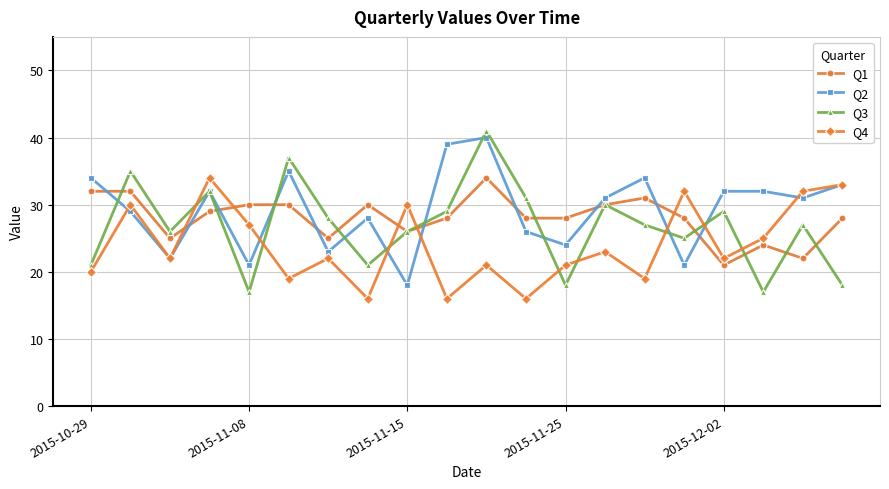

What is the difference between the maximum and minimum values in the Q1 series?

13